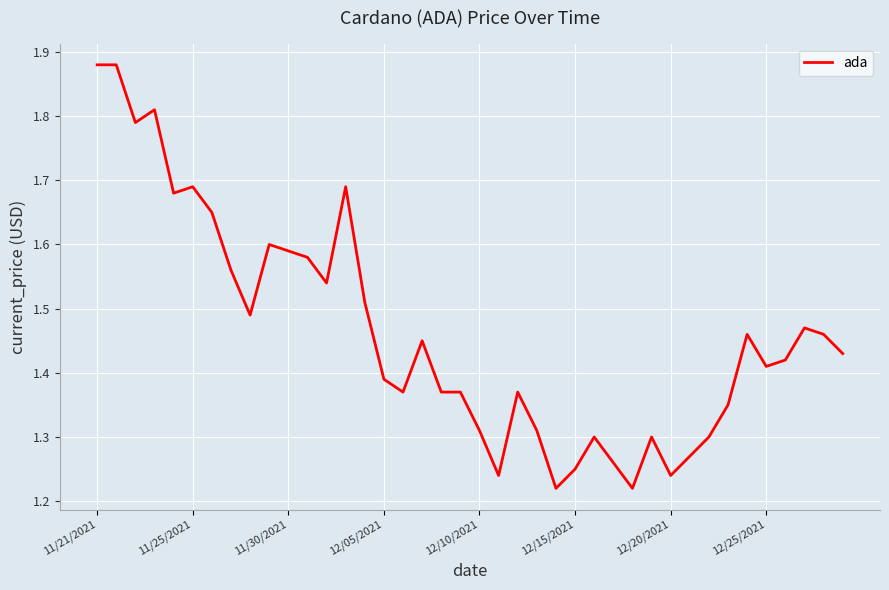

How many lines are shown in the chart?

1